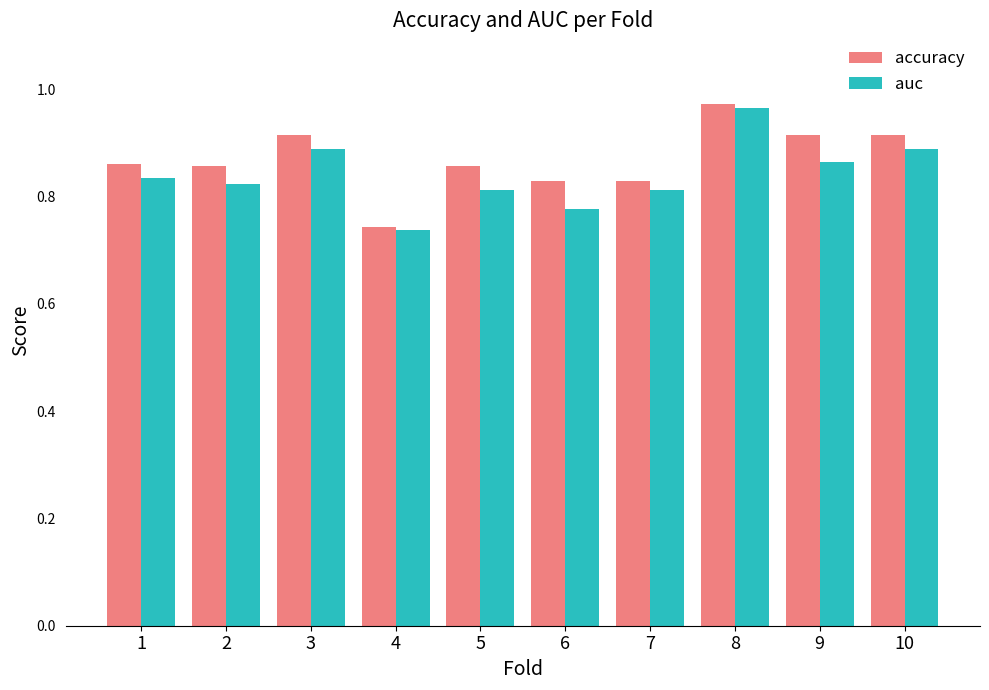

Rank the series at 9 from highest to lowest value.

accuracy, auc